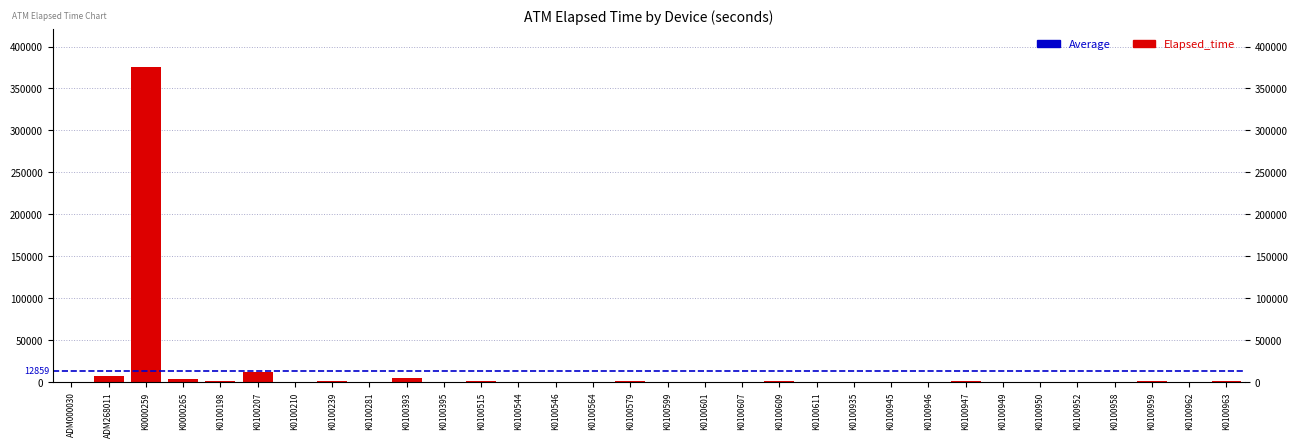

What is the change in value from K0100950 to K0100959?

+870